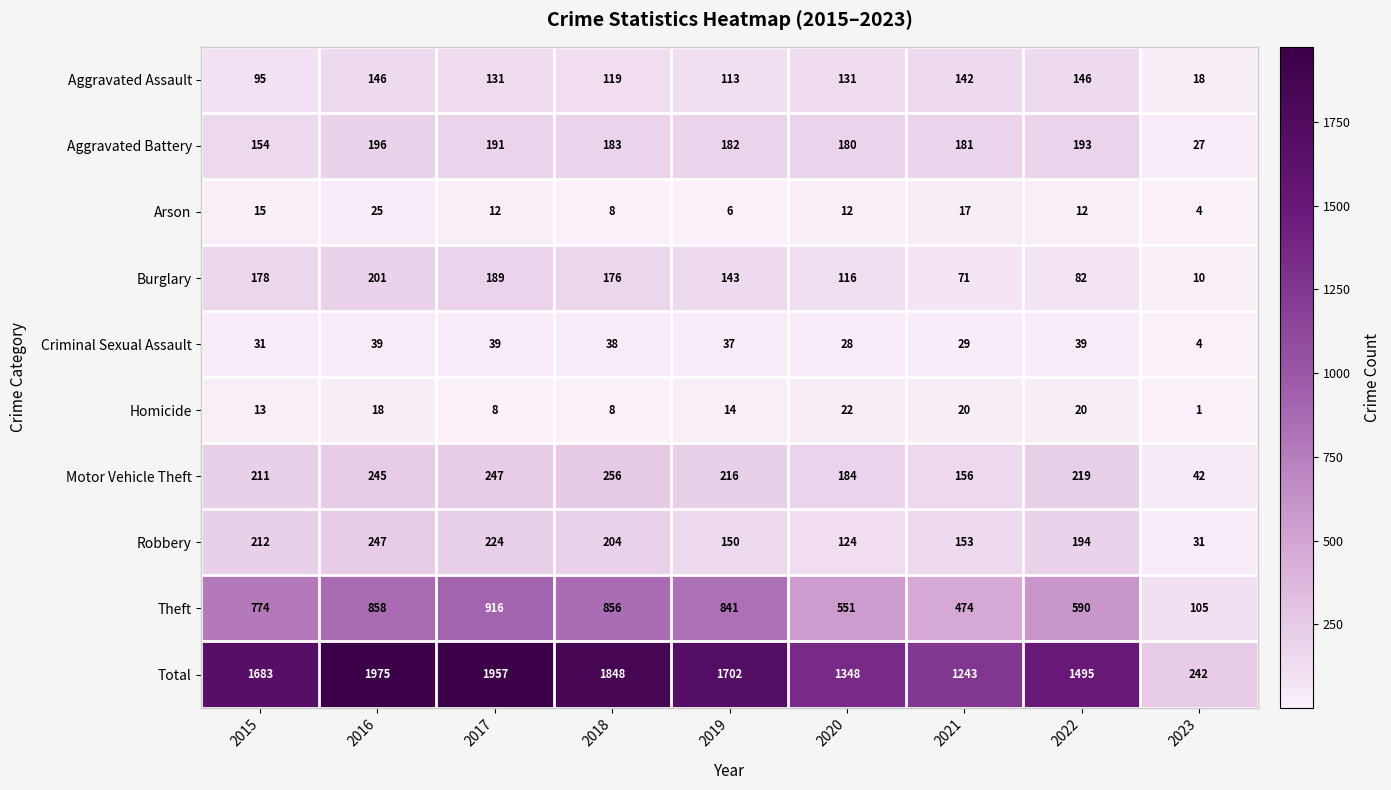

Read the Total value at 2016, to the nearest 10.

1980